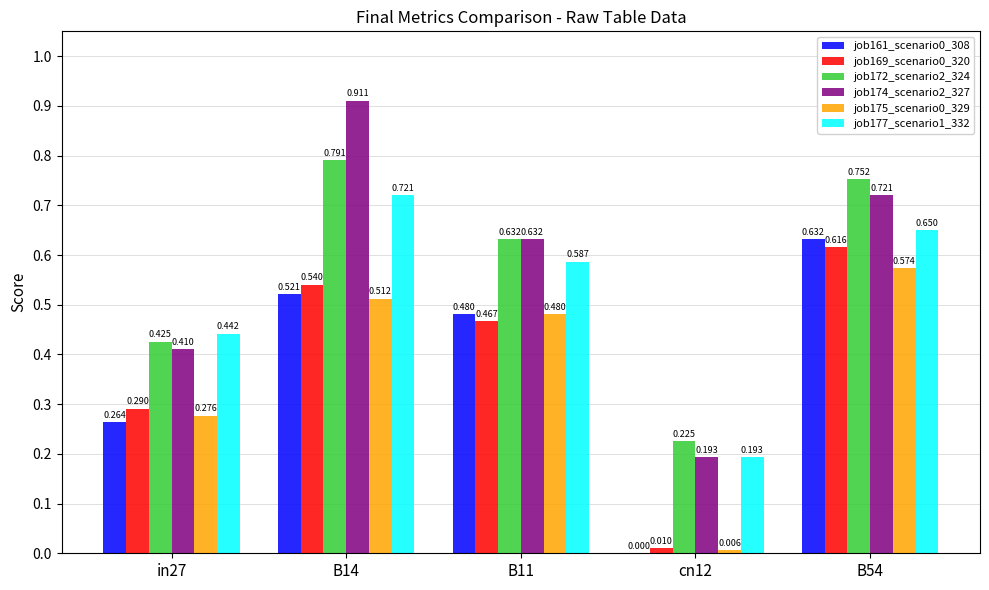

Is the value of job172_scenario2_324 at cn12 greater than the value of job175_scenario0_329 at B14?

No